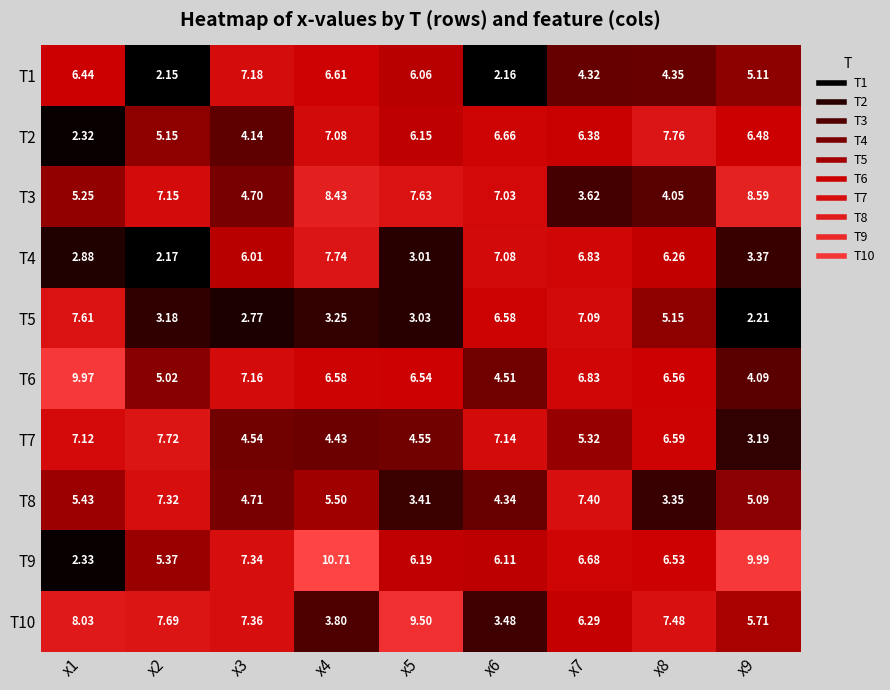

Is the value of T1 at x7 greater than the value of T2 at x4?

No